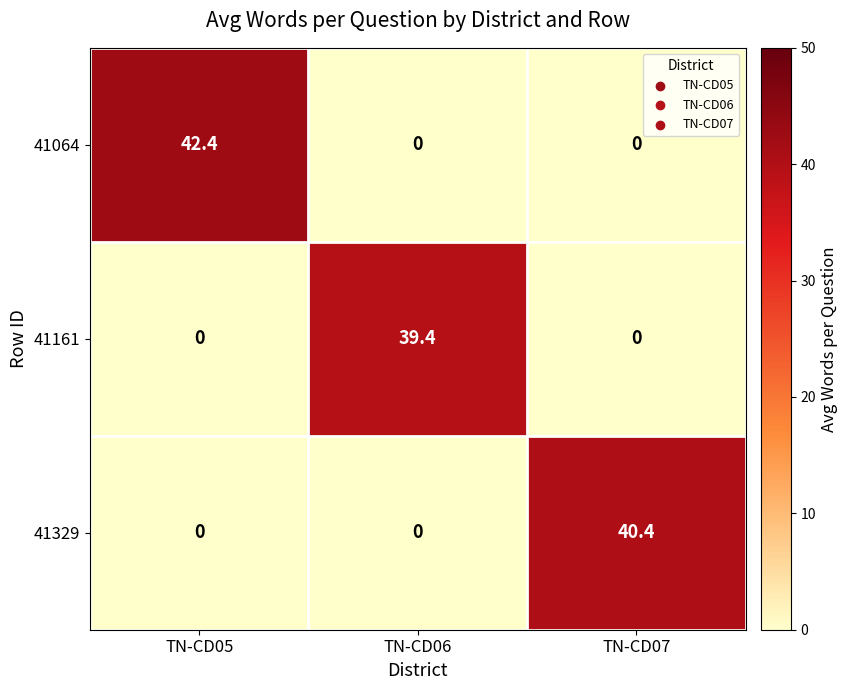

Reading right to left, transcribe all the data shown in this chart.

41064: 0.0	0.0	42.4
41161: 0.0	39.4	0.0
41329: 40.4	0.0	0.0